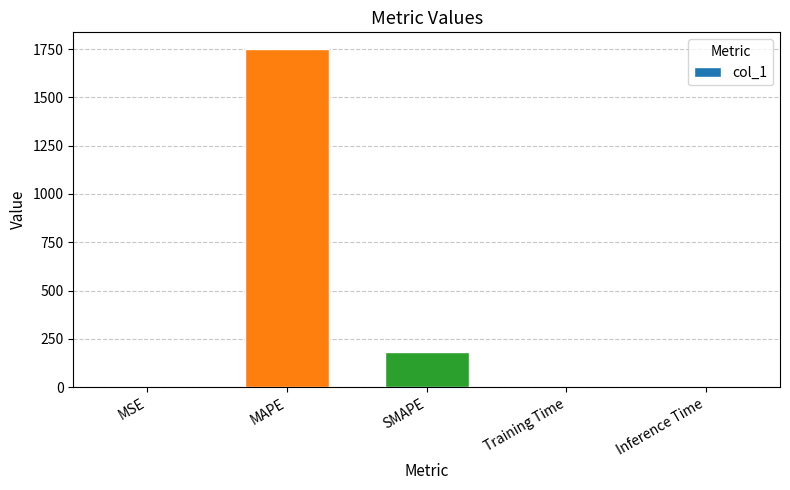

At which label is the value closest to 874?

SMAPE